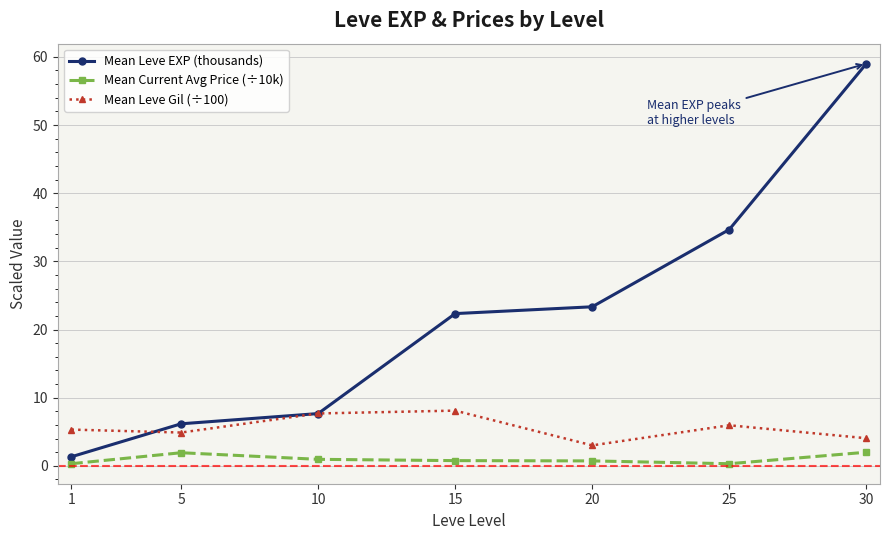

What is the value of the Mean Leve EXP (thousands) point at the 2nd from the left?

6.2